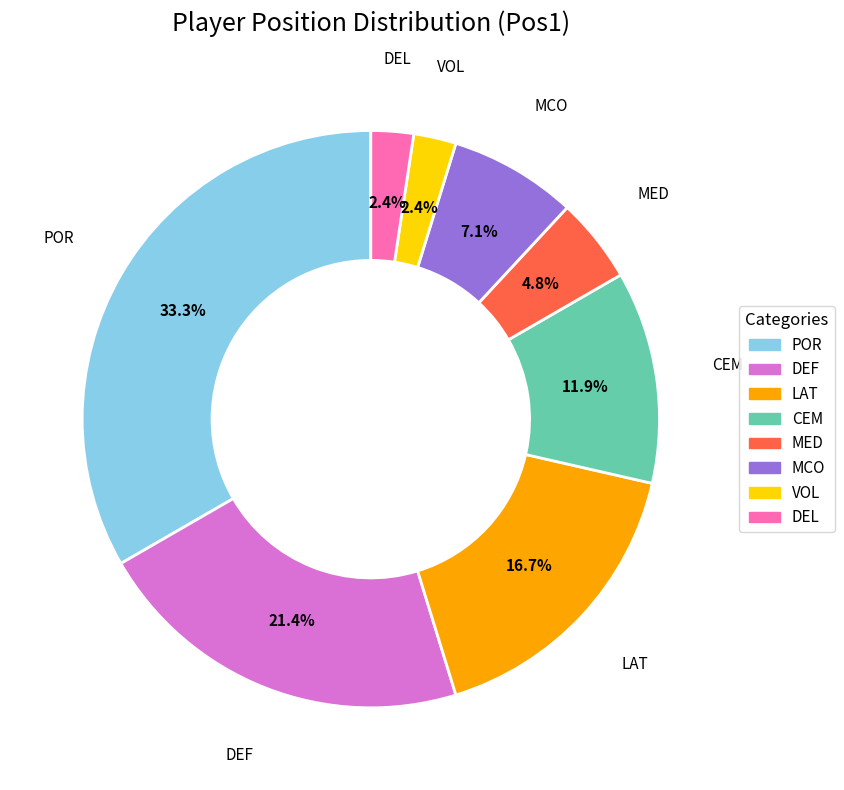

Is there any slice that represents more than half of the pie?

No